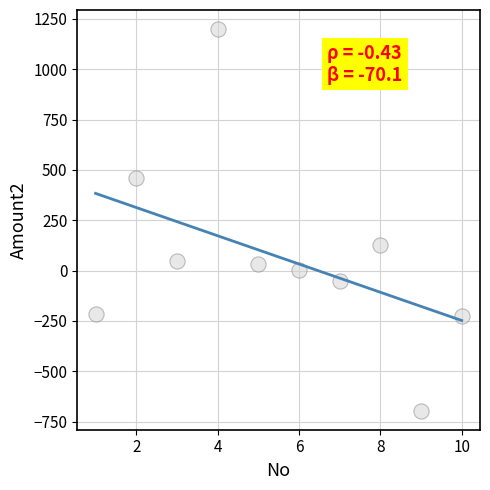

What Y value in the scatter plot is closest to 251?

127.7